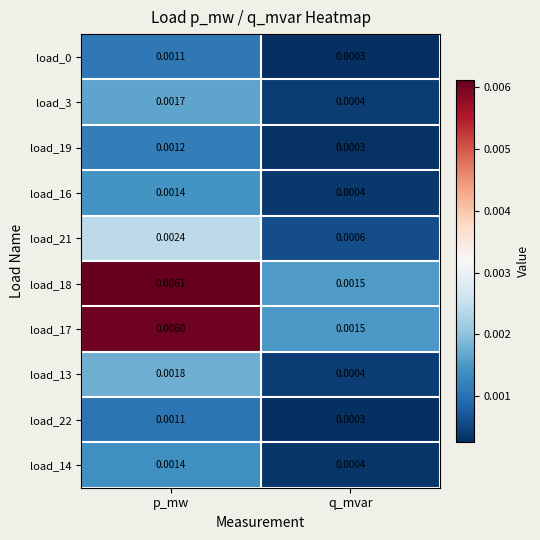

Which series changed the most between p_mw and q_mvar?

load_18